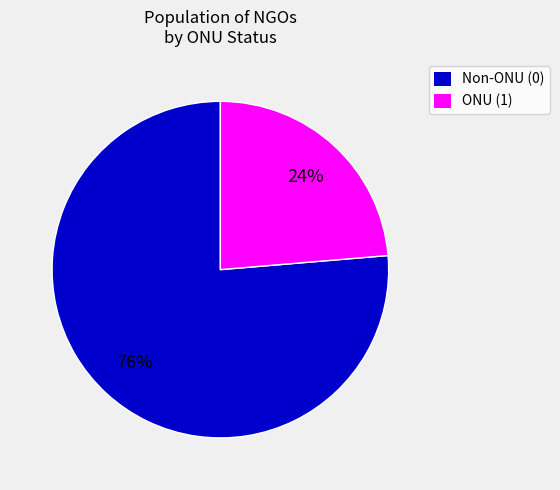

Is it true that Non-ONU (0) is 76% of the pie?

True